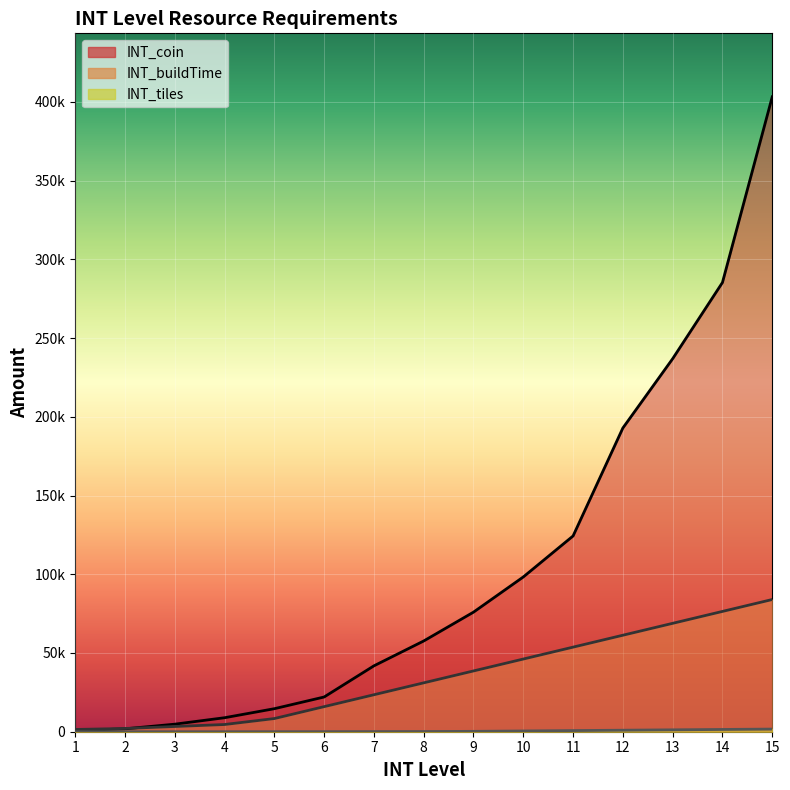

List the labels in order of INT_buildTime value, largest first.

15, 14, 13, 12, 11, 10, 9, 8, 7, 6, 5, 4, 3, 2, 1